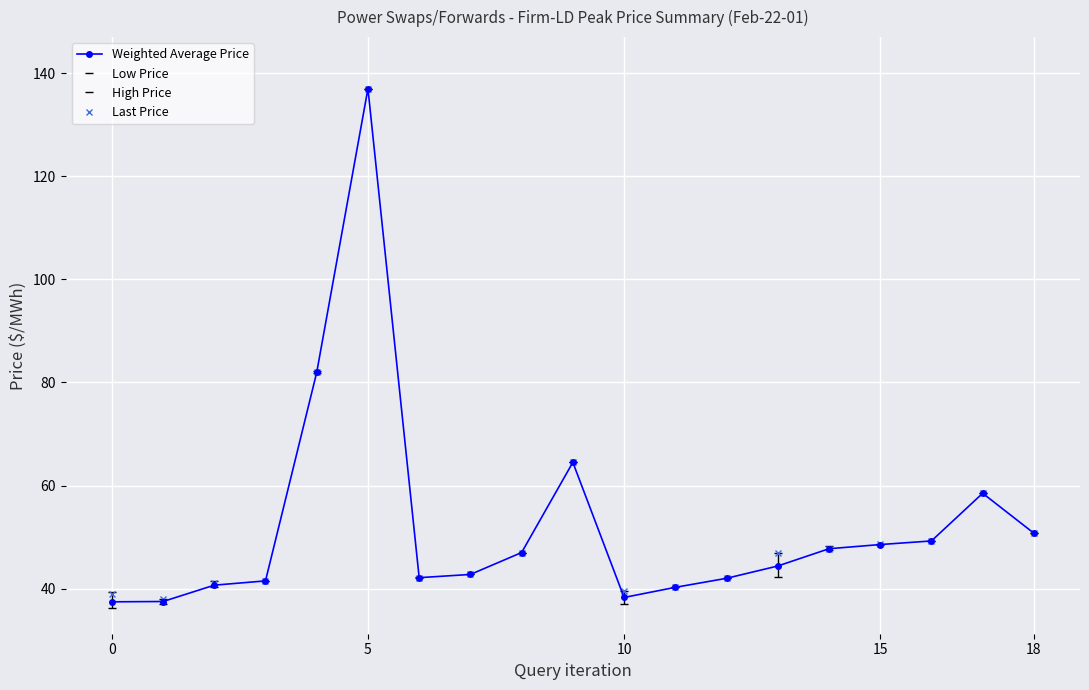

At how many categories does at least one series exceed 71?

2